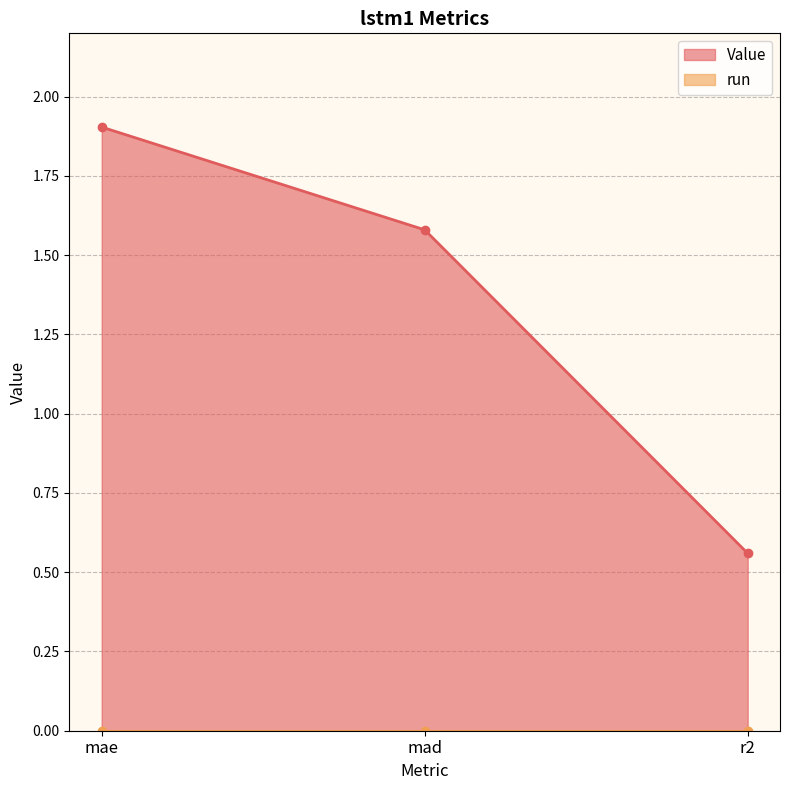

Where does the data first go above 1?

mae